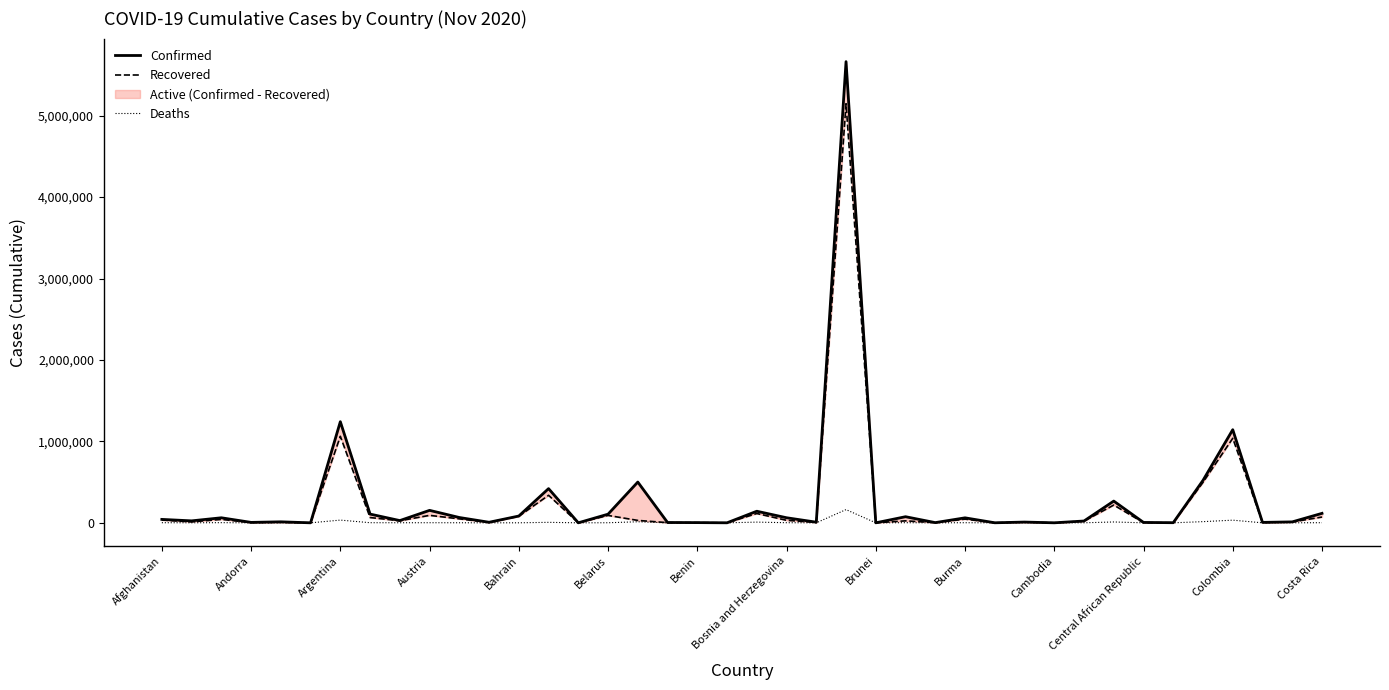

How many interior local peaks does the Deaths series have?

13